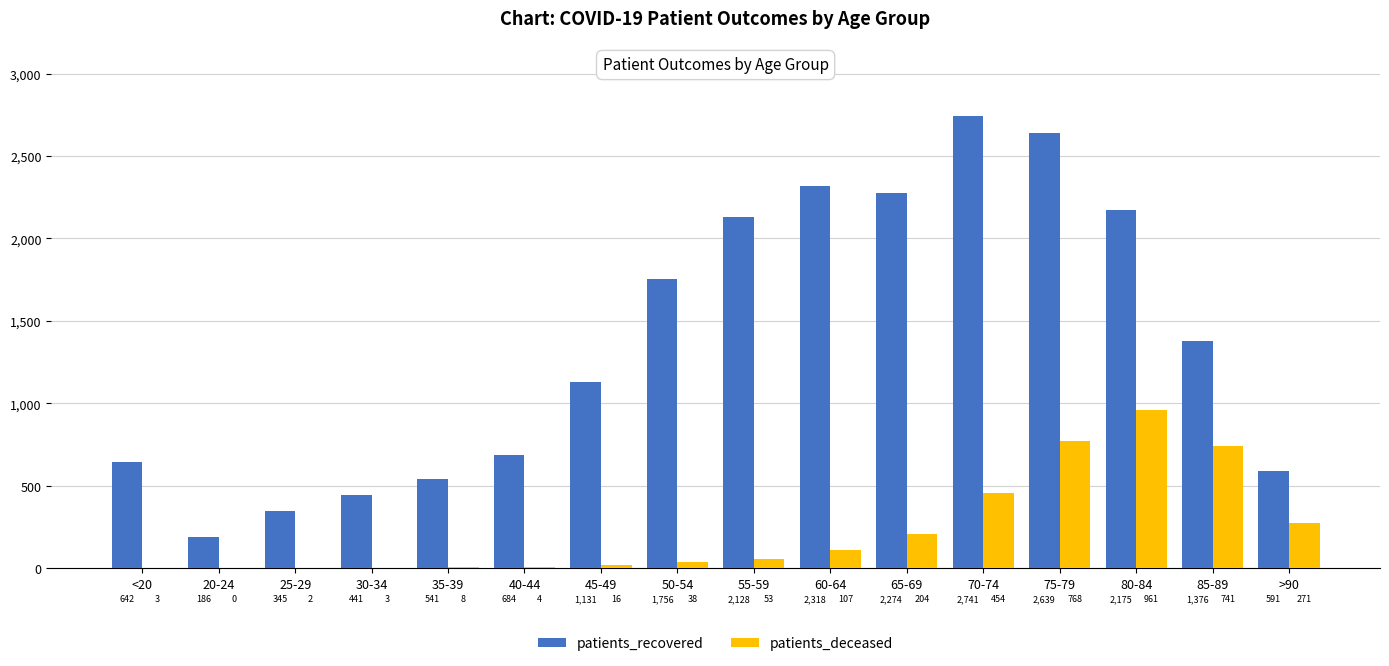

Count the number of categories in the chart.

16